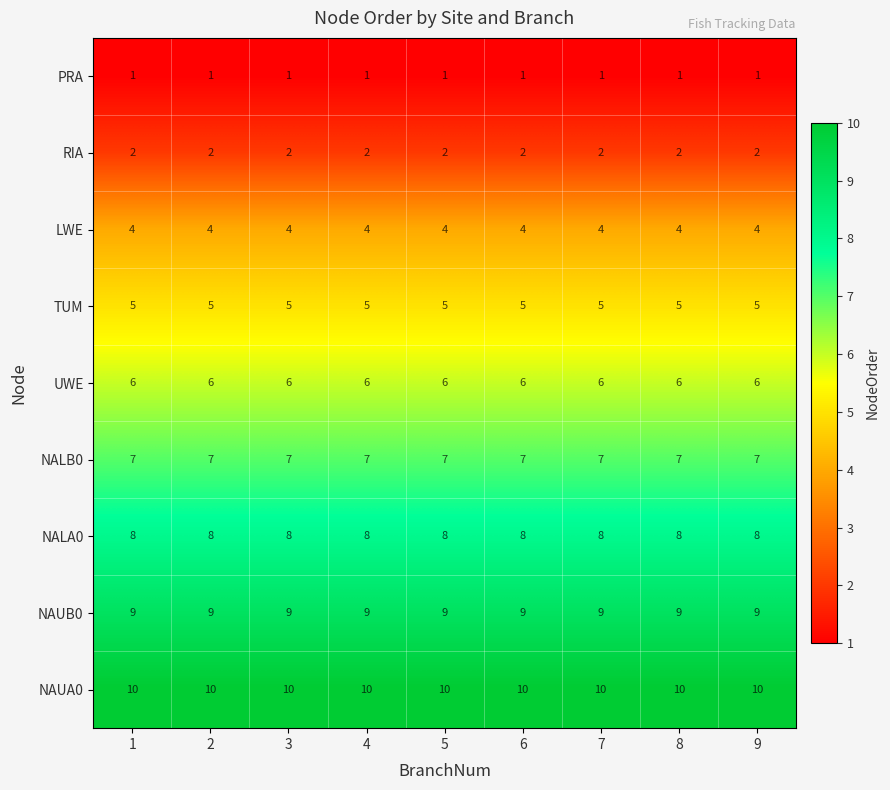

The PRA series shows 0 at 1. True or false?

False